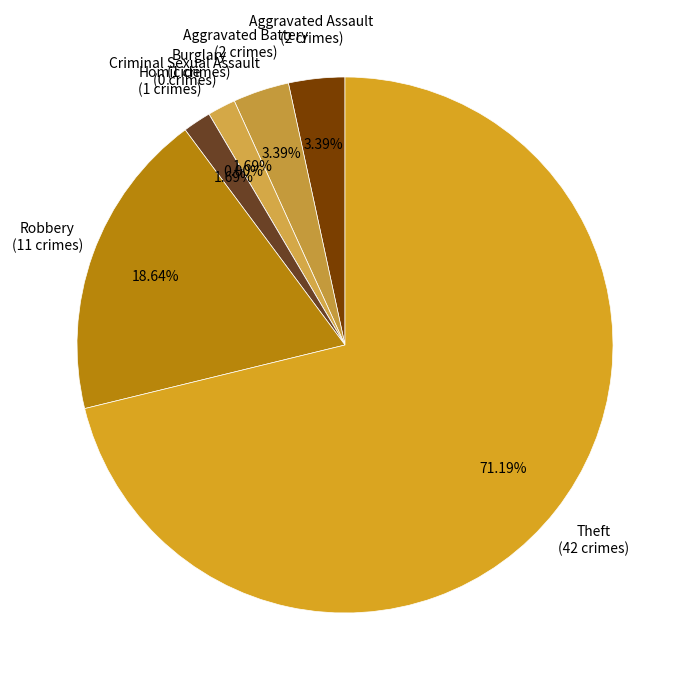

What is the total percentage of Burglary and Aggravated Battery?

5.1%